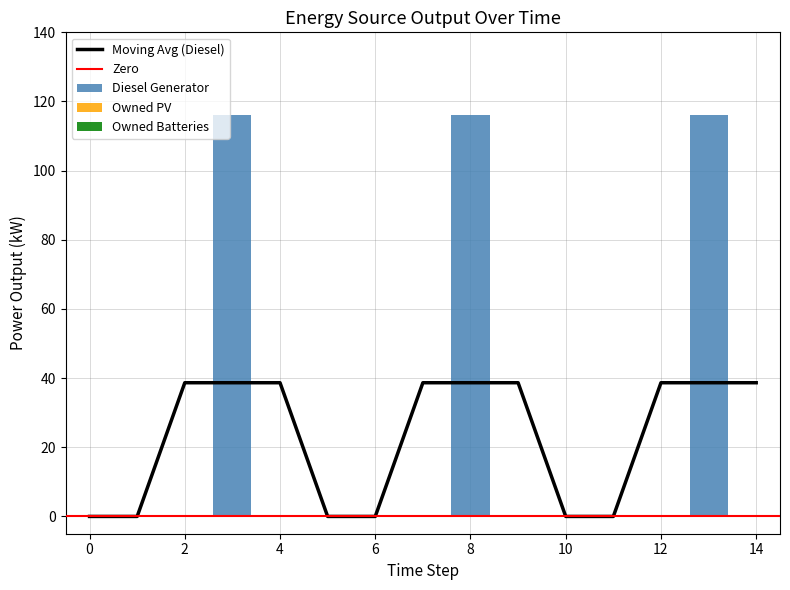

Reading right to left, extract all data points from this chart.

Diesel Generator: 14=0	13=116	12=0	11=0	10=0	9=0	8=116	7=0	6=0	5=0	4=0	3=116	2=0	1=0	0=0
Owned PV: 14=0	13=0	12=0	11=0	10=0	9=0	8=0	7=0	6=0	5=0	4=0	3=0	2=0	1=0	0=0
Owned Batteries: 14=0	13=0	12=0	11=0	10=0	9=0	8=0	7=0	6=0	5=0	4=0	3=0	2=0	1=0	0=0